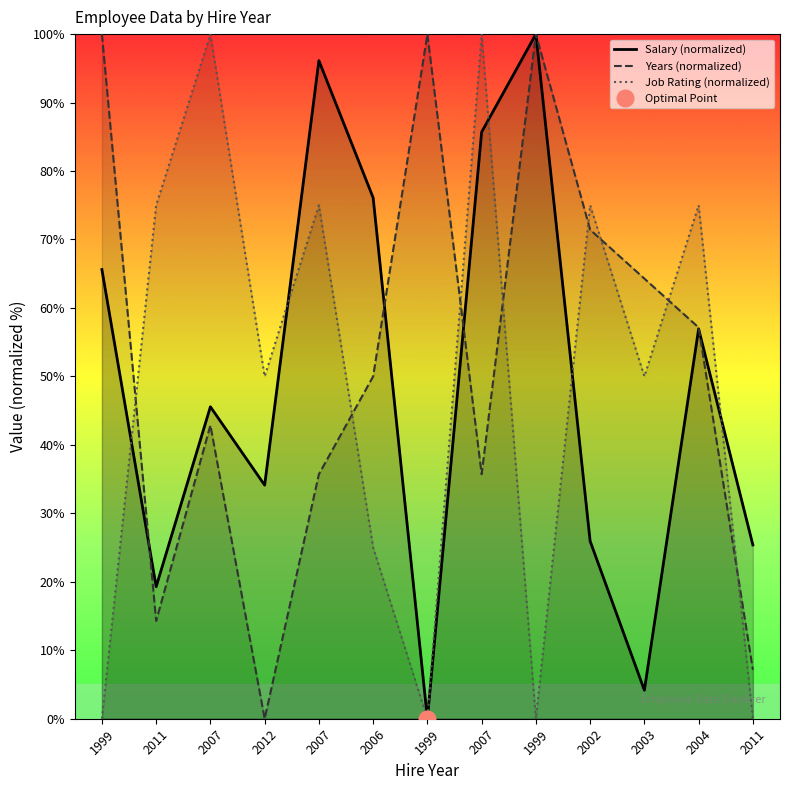

Which has a higher value, 2002 or 2011?

2002